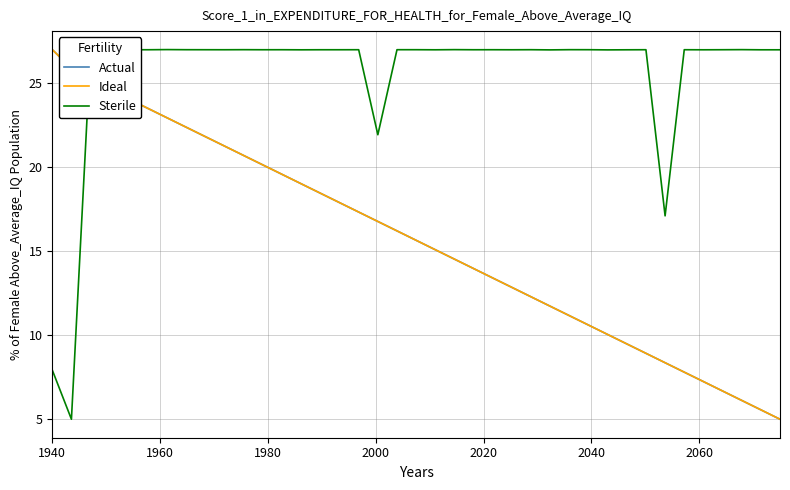

What is the minimum value shown in the chart?

5.0